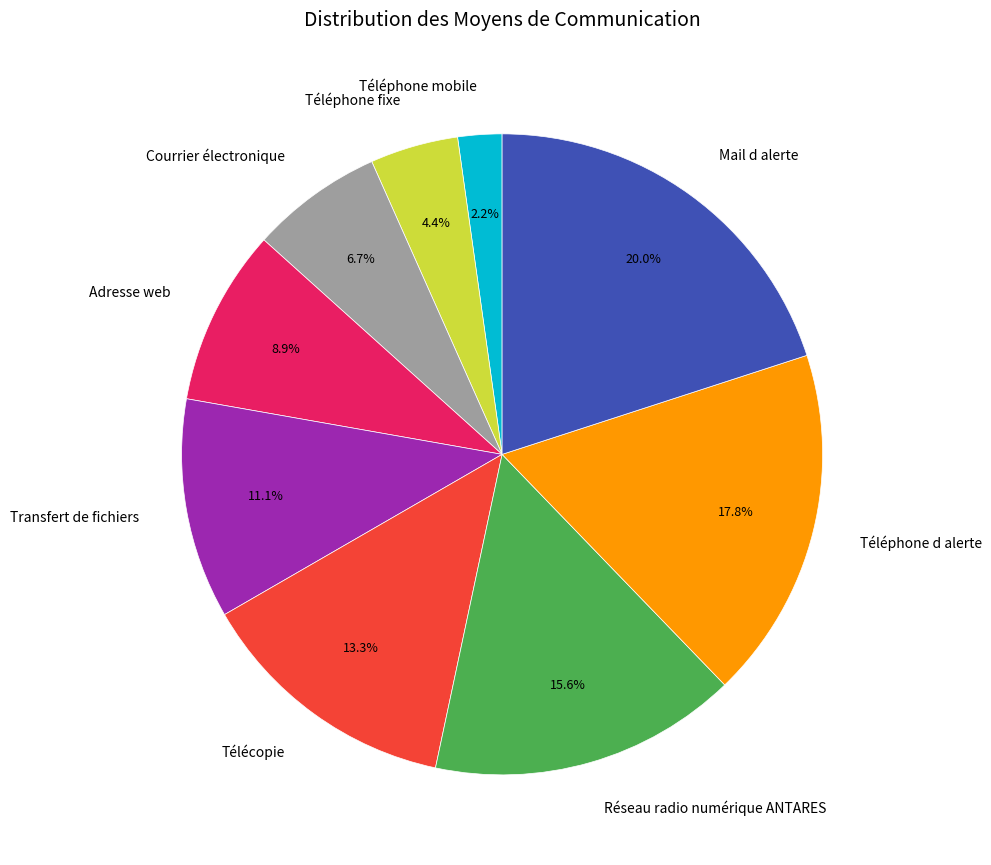

To the nearest percent, what portion does Réseau radio numérique ANTARES represent?

16%